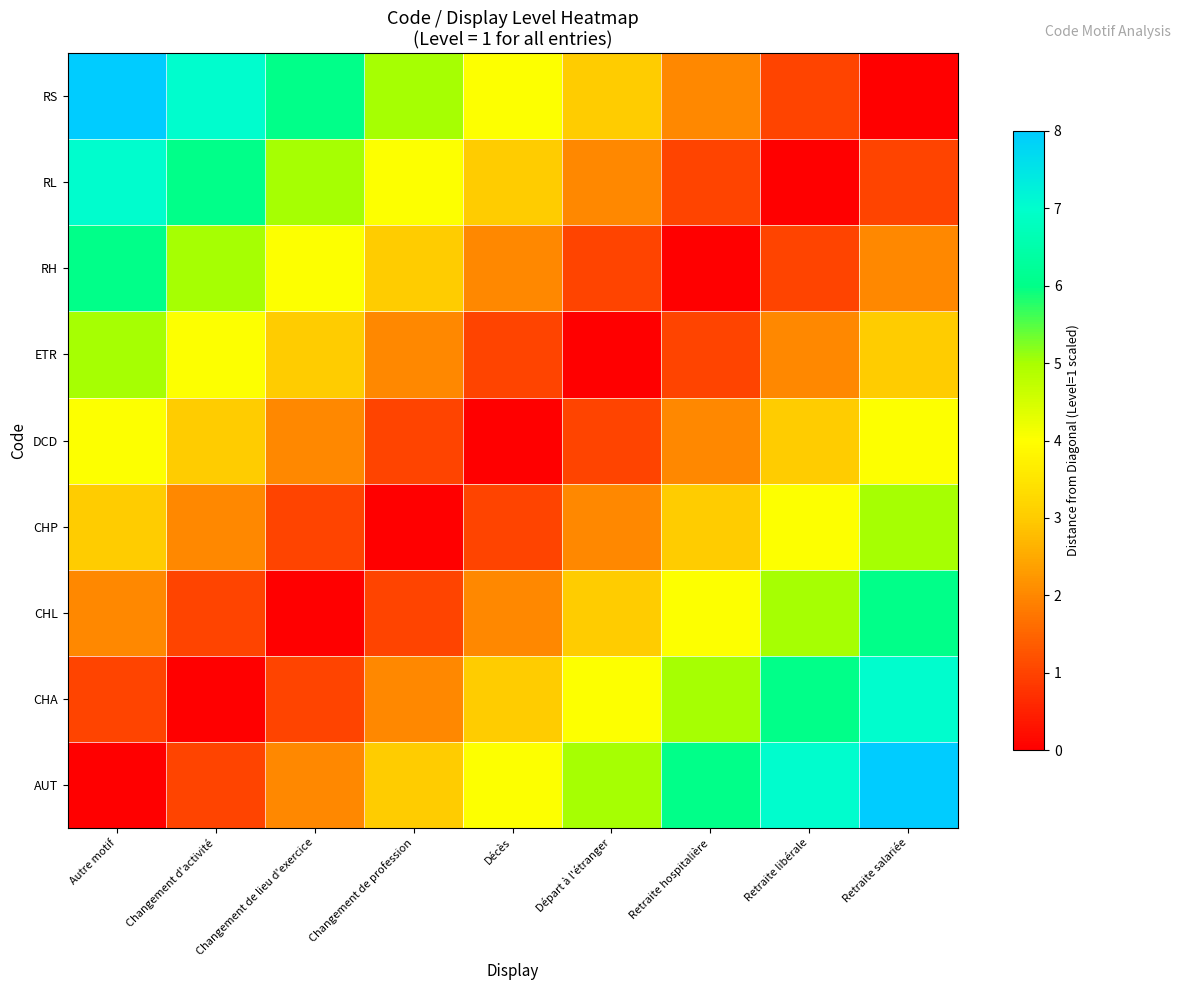

Reading right to left, transcribe all the data shown in this chart.

AUT: Retraite salariée=8	Retraite libérale=7	Retraite hospitalière=6	Départ à l'étranger=5	Décès=4	Changement de profession=3	Changement de lieu d'exercice=2	Changement d'activité=1	Autre motif=0
CHA: Retraite salariée=7	Retraite libérale=6	Retraite hospitalière=5	Départ à l'étranger=4	Décès=3	Changement de profession=2	Changement de lieu d'exercice=1	Changement d'activité=0	Autre motif=1
CHL: Retraite salariée=6	Retraite libérale=5	Retraite hospitalière=4	Départ à l'étranger=3	Décès=2	Changement de profession=1	Changement de lieu d'exercice=0	Changement d'activité=1	Autre motif=2
CHP: Retraite salariée=5	Retraite libérale=4	Retraite hospitalière=3	Départ à l'étranger=2	Décès=1	Changement de profession=0	Changement de lieu d'exercice=1	Changement d'activité=2	Autre motif=3
DCD: Retraite salariée=4	Retraite libérale=3	Retraite hospitalière=2	Départ à l'étranger=1	Décès=0	Changement de profession=1	Changement de lieu d'exercice=2	Changement d'activité=3	Autre motif=4
ETR: Retraite salariée=3	Retraite libérale=2	Retraite hospitalière=1	Départ à l'étranger=0	Décès=1	Changement de profession=2	Changement de lieu d'exercice=3	Changement d'activité=4	Autre motif=5
RH: Retraite salariée=2	Retraite libérale=1	Retraite hospitalière=0	Départ à l'étranger=1	Décès=2	Changement de profession=3	Changement de lieu d'exercice=4	Changement d'activité=5	Autre motif=6
RL: Retraite salariée=1	Retraite libérale=0	Retraite hospitalière=1	Départ à l'étranger=2	Décès=3	Changement de profession=4	Changement de lieu d'exercice=5	Changement d'activité=6	Autre motif=7
RS: Retraite salariée=0	Retraite libérale=1	Retraite hospitalière=2	Départ à l'étranger=3	Décès=4	Changement de profession=5	Changement de lieu d'exercice=6	Changement d'activité=7	Autre motif=8